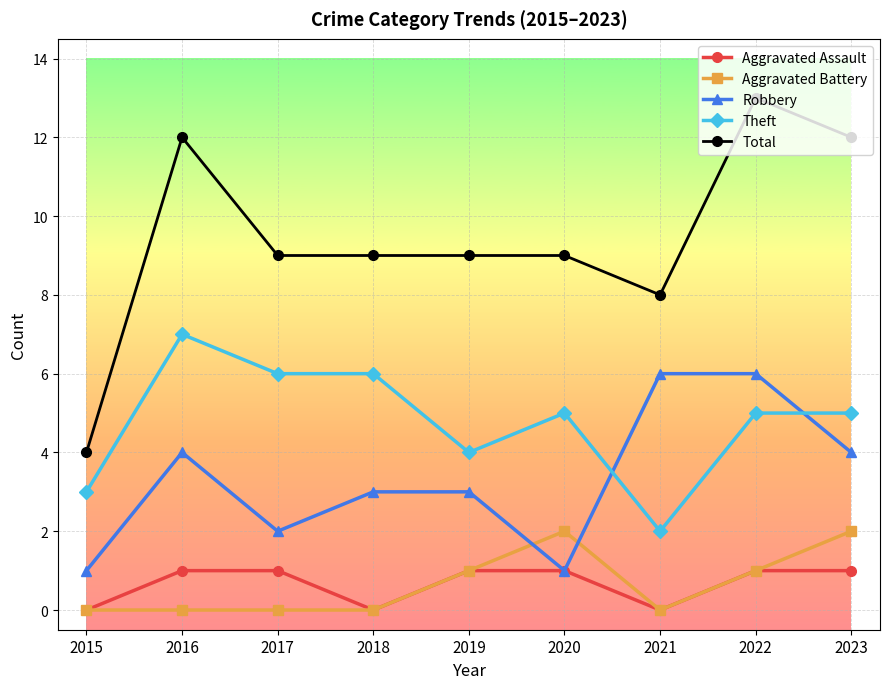

What is the difference between the highest and lowest values at 2017?

9